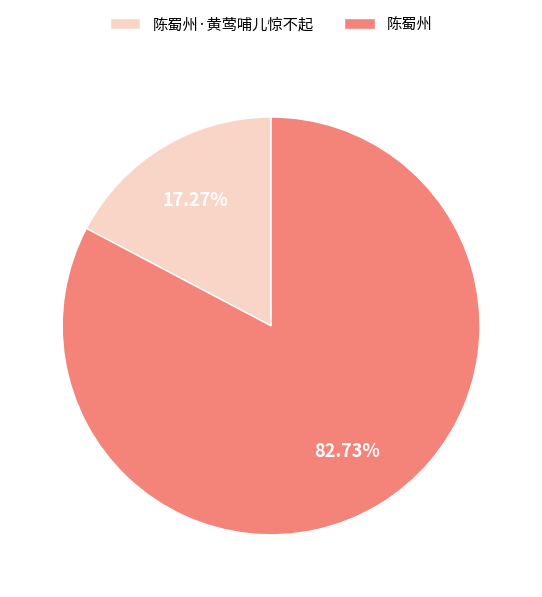

How many segments does this pie chart have?

2